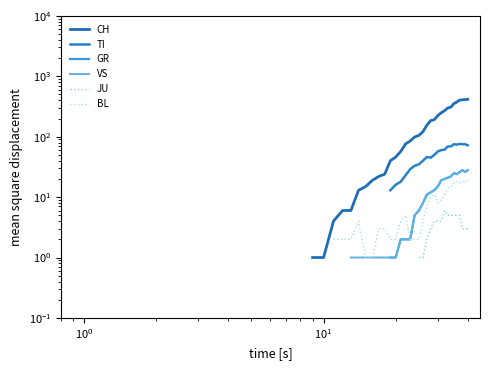

How many distinct data groups are displayed?

6